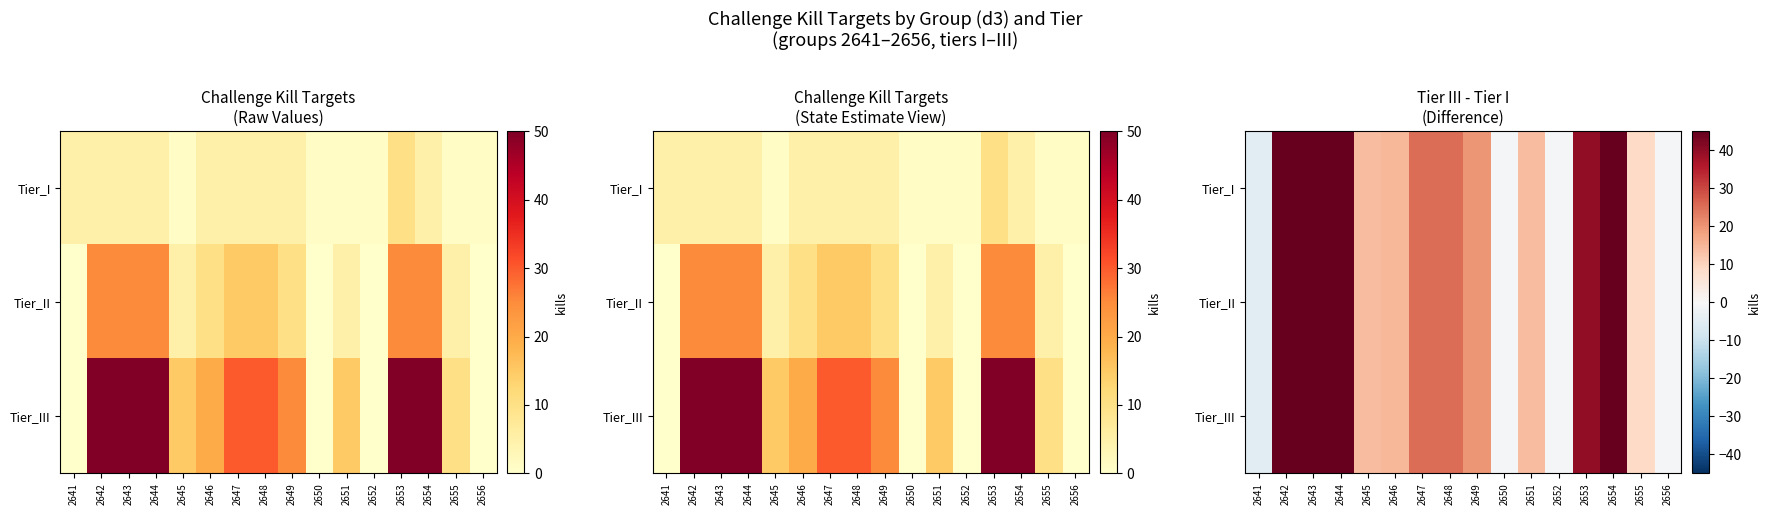

What is the greatest value displayed?

45